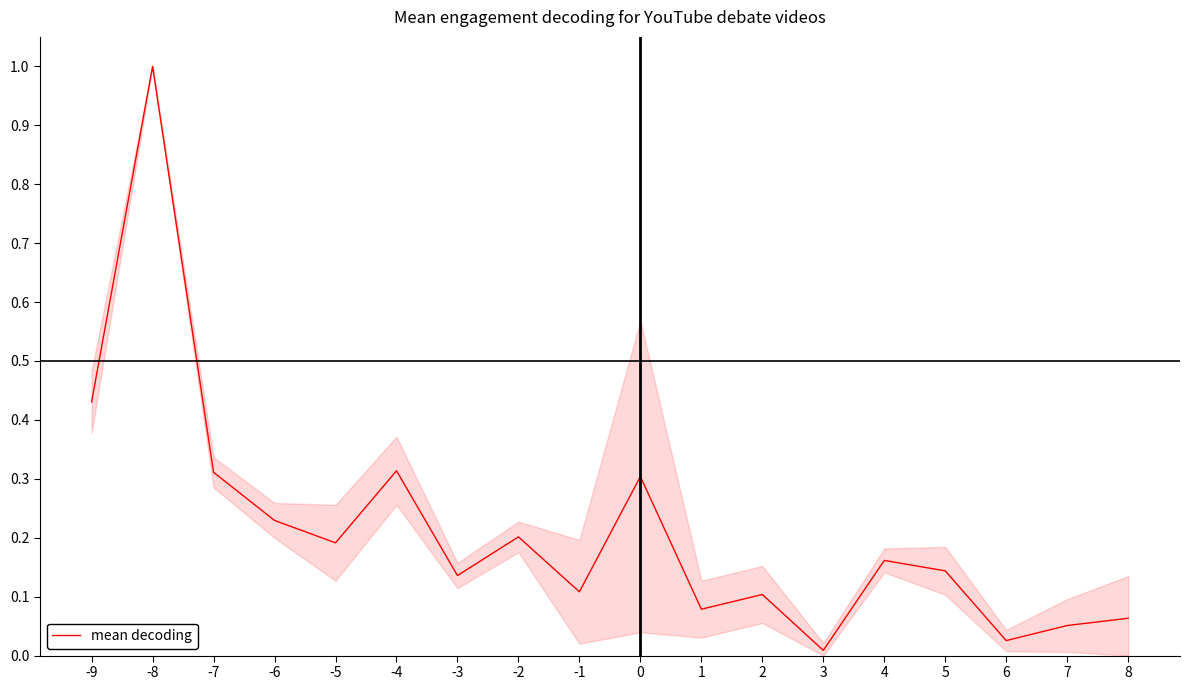

The chart shows a value of 0.3 at -2. True or false?

False